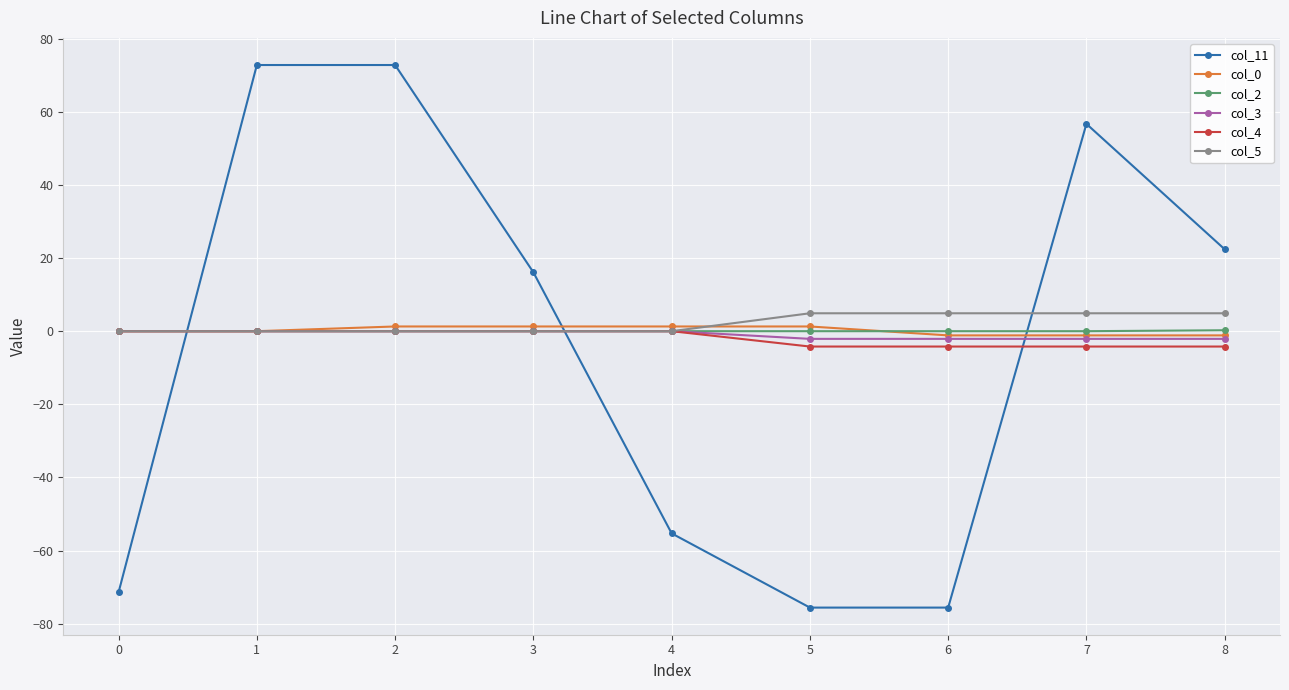

Is it true that col_2 equals 0.3 at 8?

True